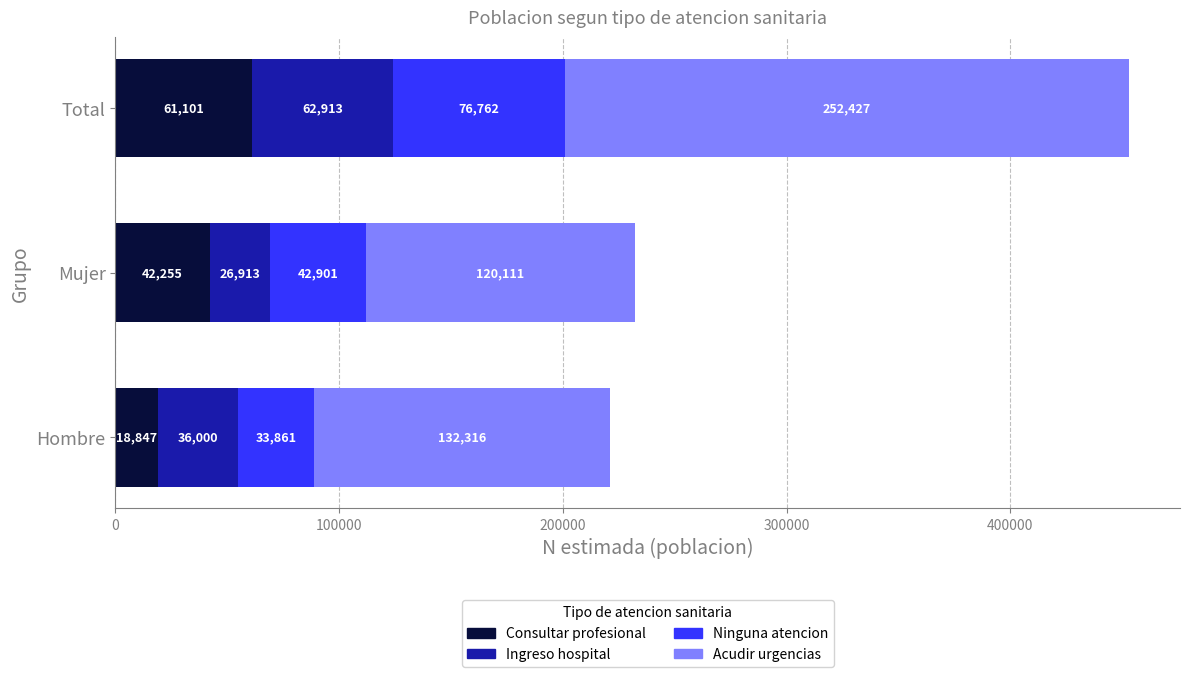

Count the Consultar profesional values in the range 18847 to 61101.

3